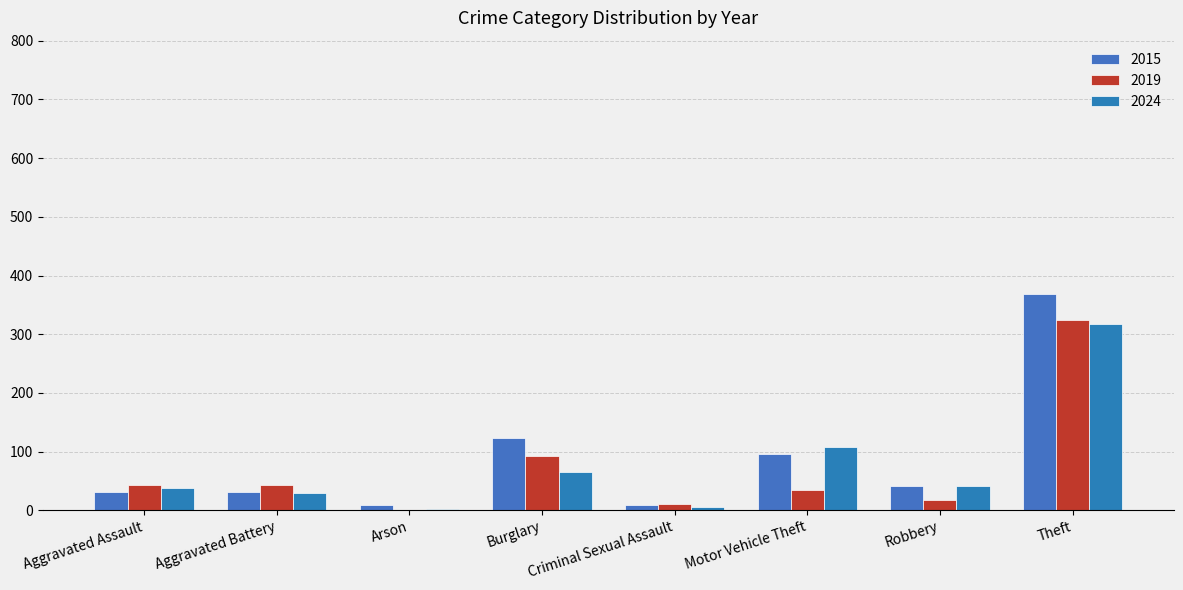

The 2015 series shows 32 at Aggravated Assault. True or false?

True